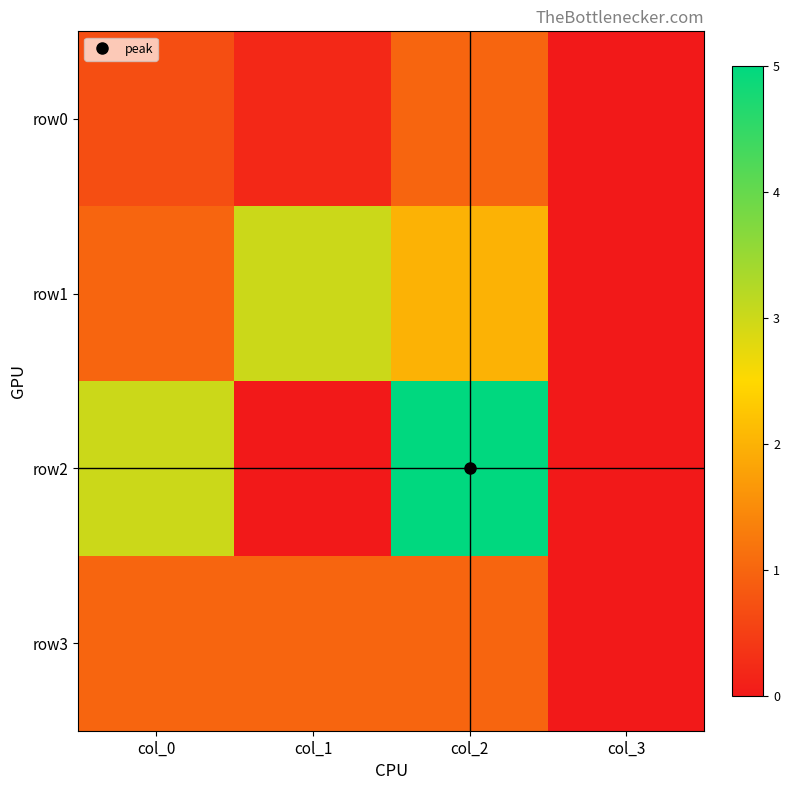

Which series changed the most between col_1 and col_3?

row1